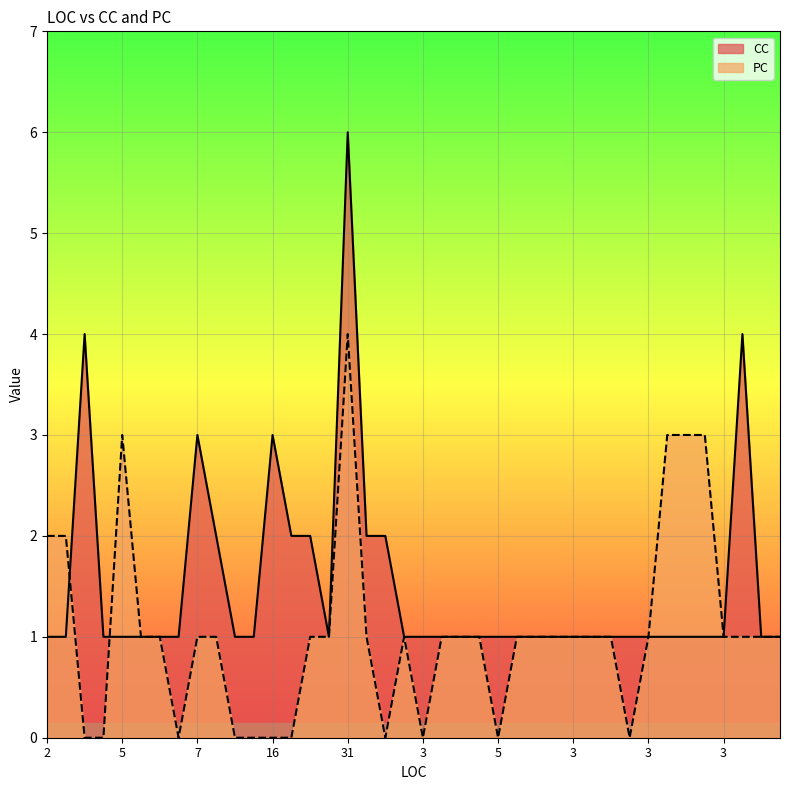

What is the approximate value of CC at 3?

1